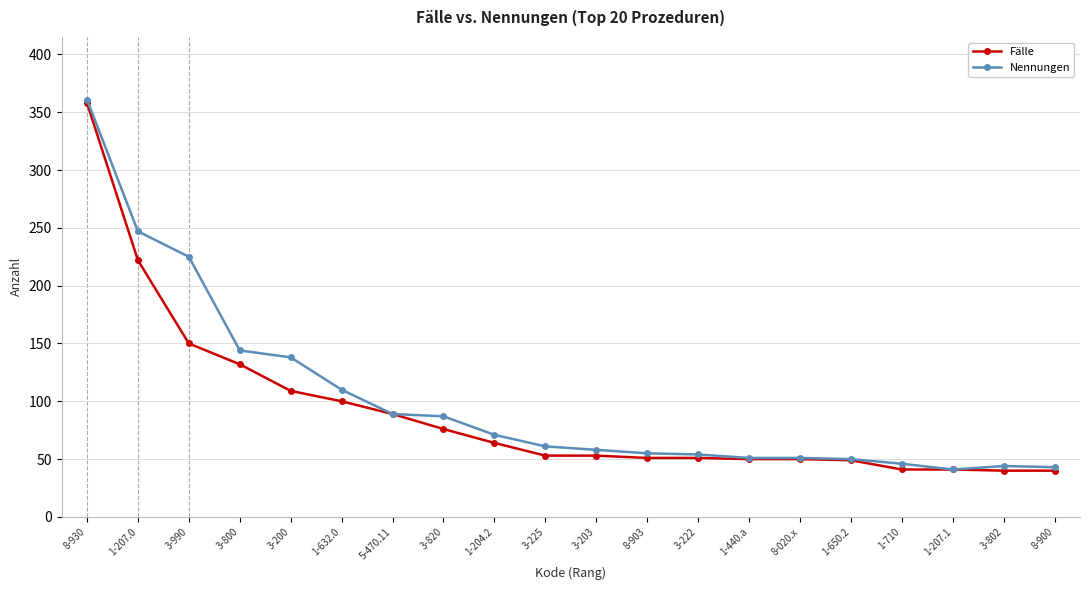

What value does the Fälle series have at 1-650.2?

49